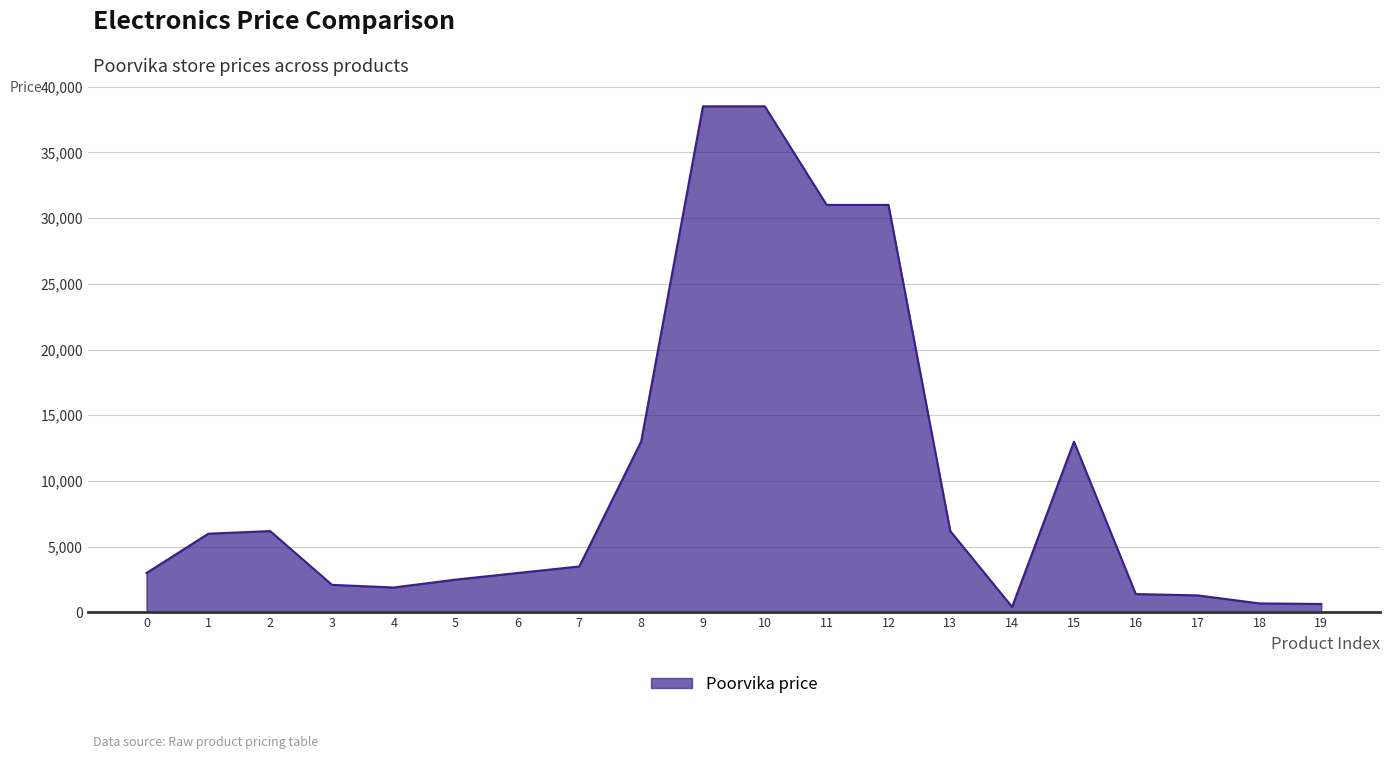

What is the difference between the maximum and minimum values?

38079